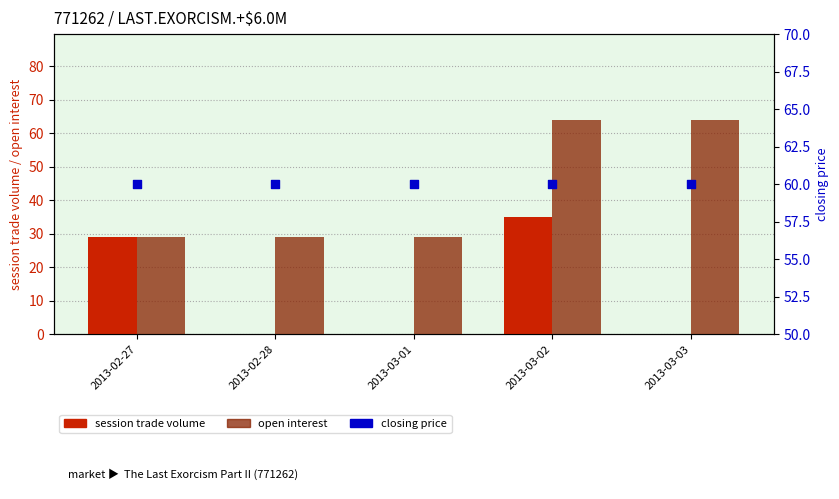

At how many categories does at least one series exceed 0?

5